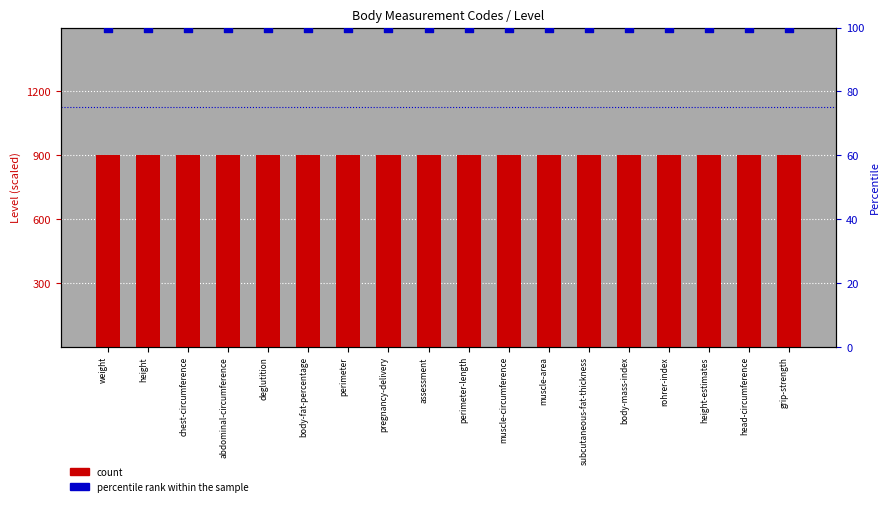

At how many categories does at least one series exceed 572?

18